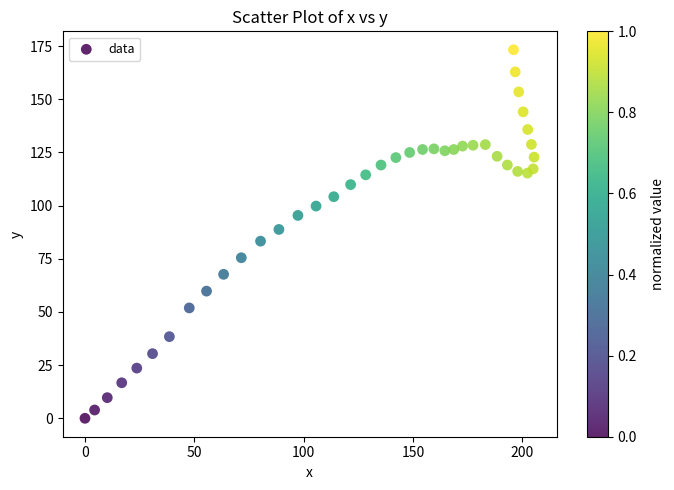

What is the range of Y values (max minus min)?

173.3